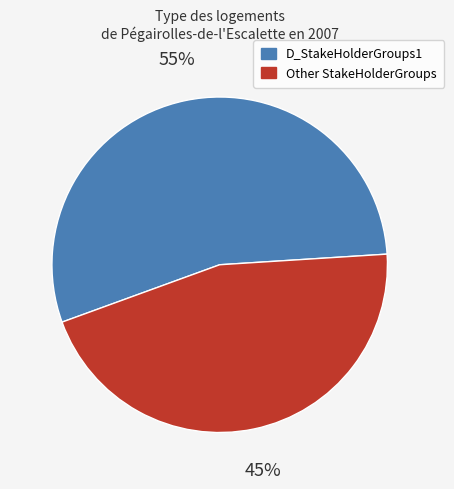

To the nearest percent, what is the average slice percentage?

50%